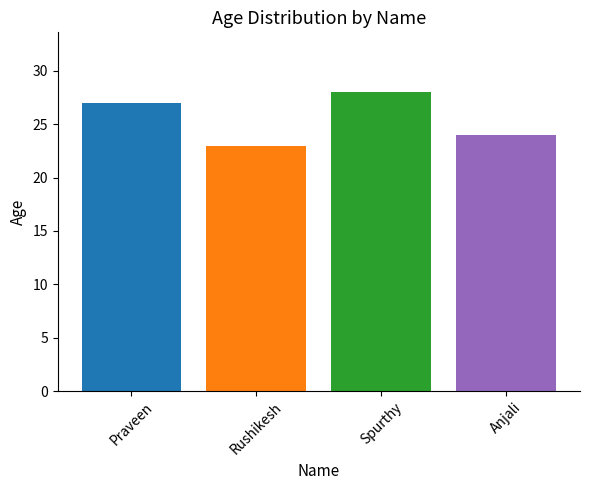

Rank the categories by value from highest to lowest.

Spurthy, Praveen, Anjali, Rushikesh